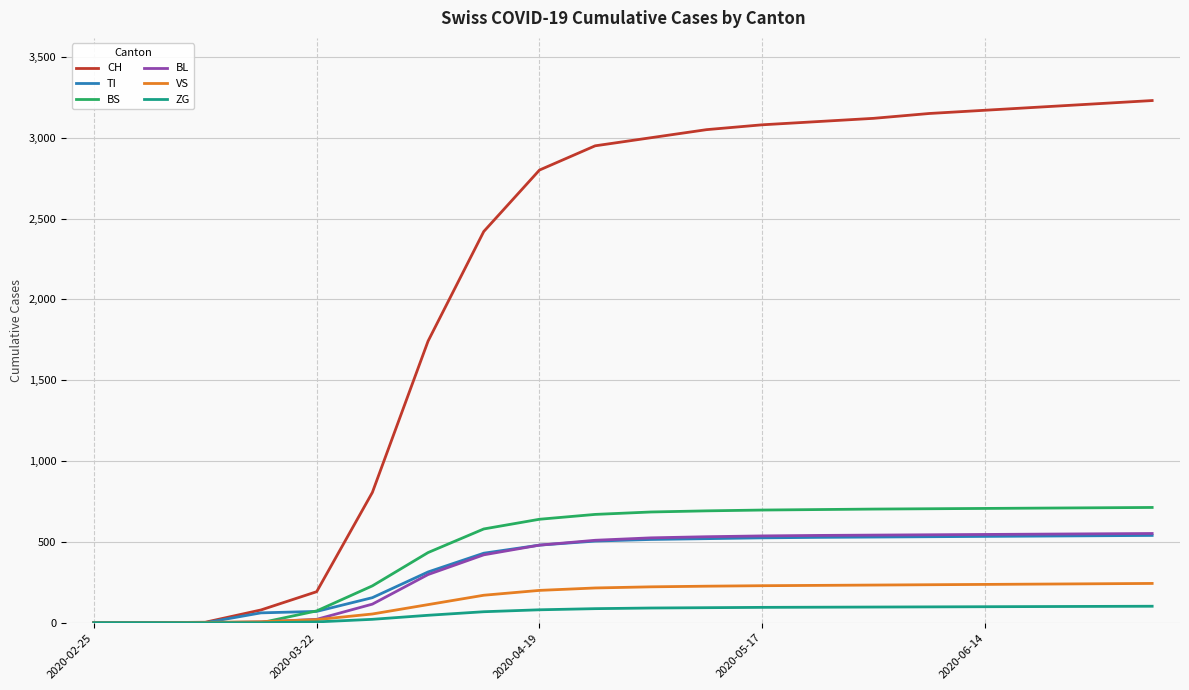

What is the highest value of the CH series?

3230